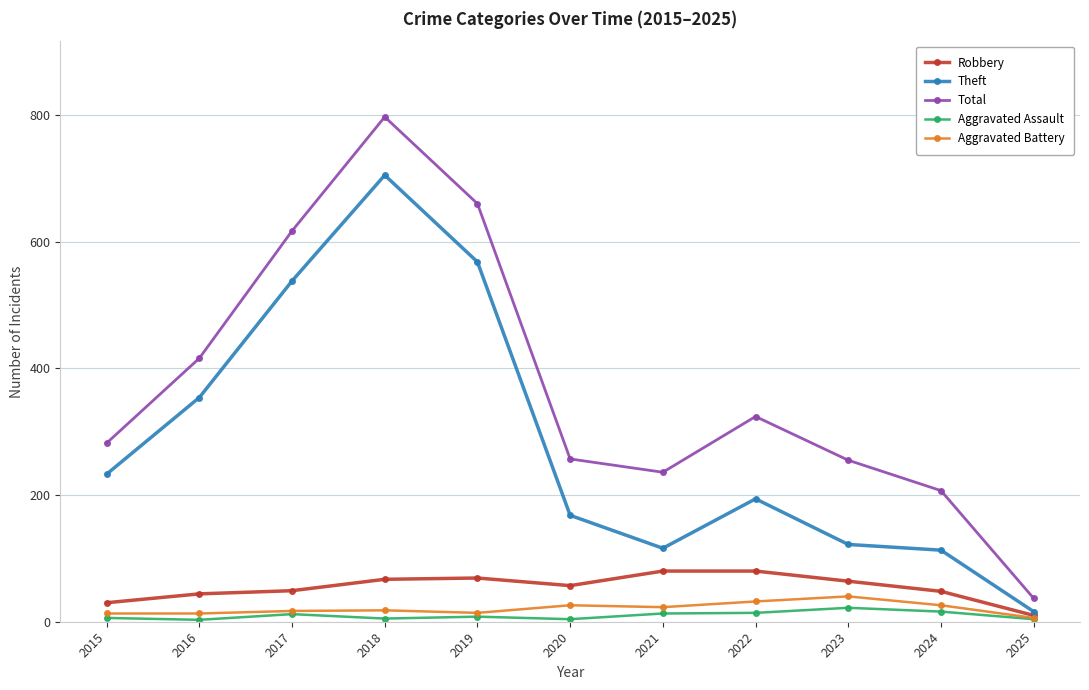

What is the difference between the maximum and minimum values in the Aggravated Assault series?

19